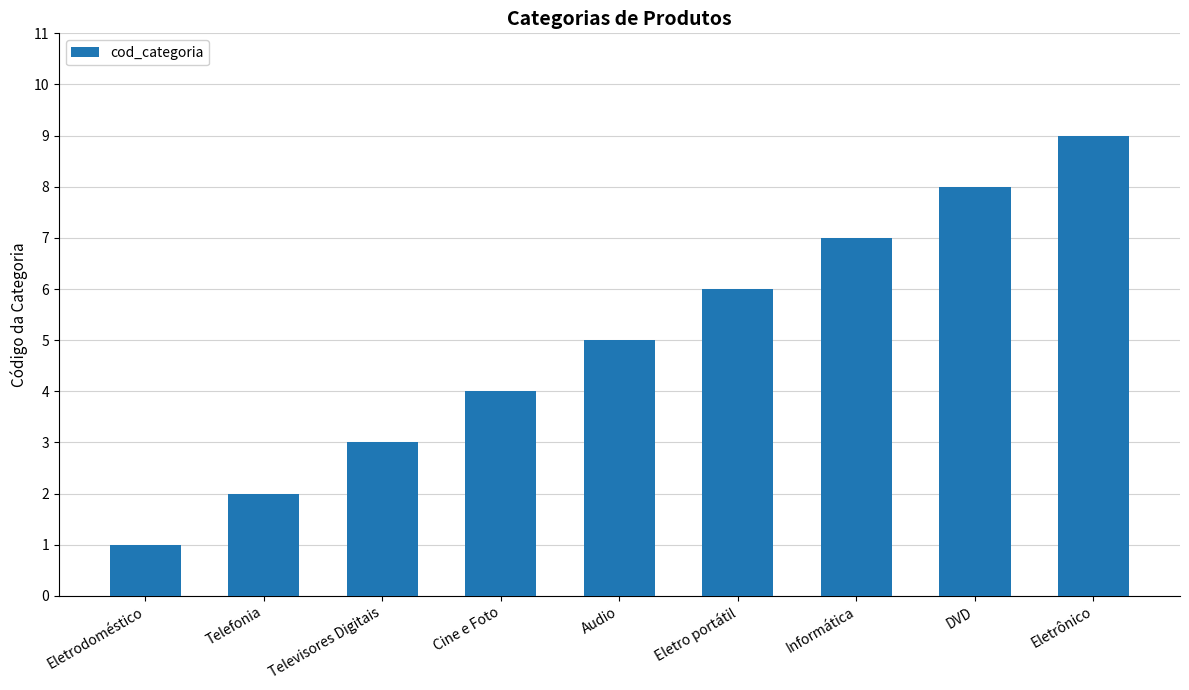

The chart shows a value of 1 at Televisores Digitais. True or false?

False